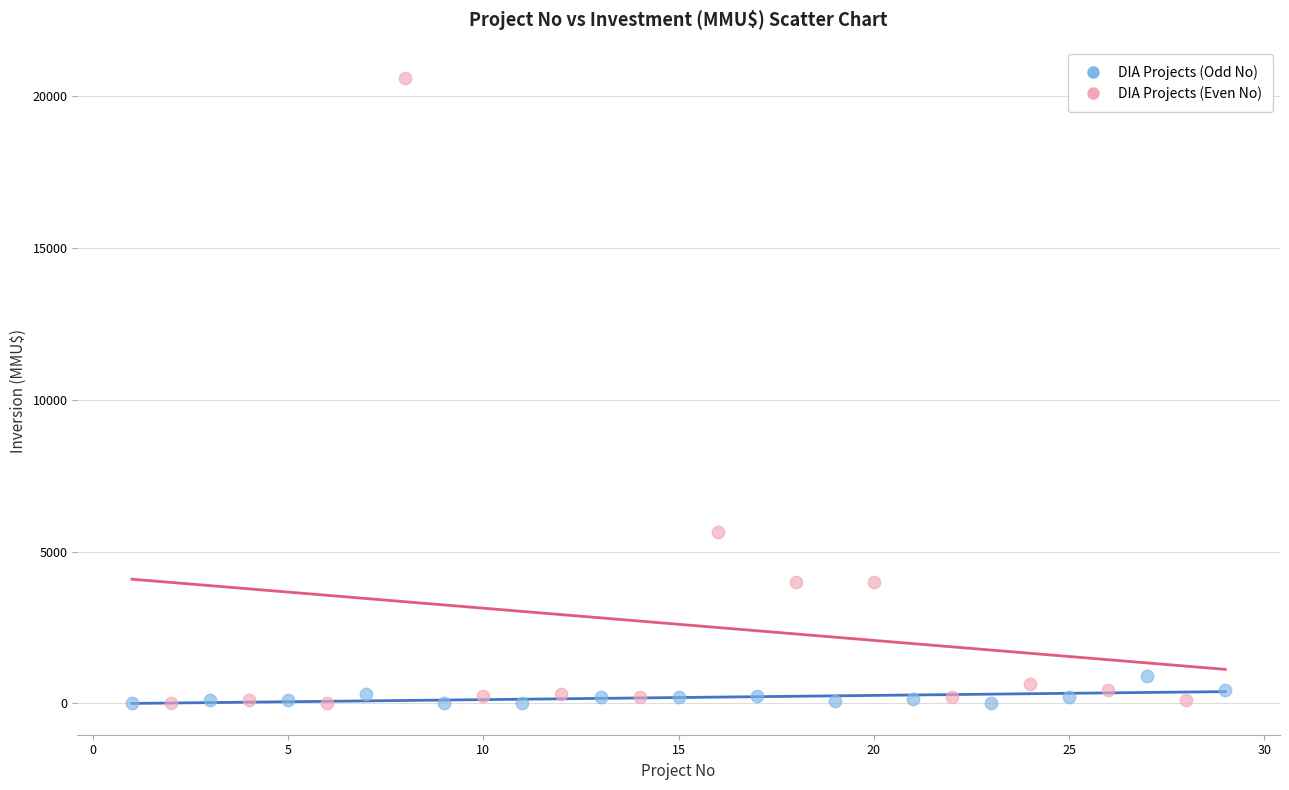

Which series has the largest Y range (max minus min)?

DIA Projects (Even No)